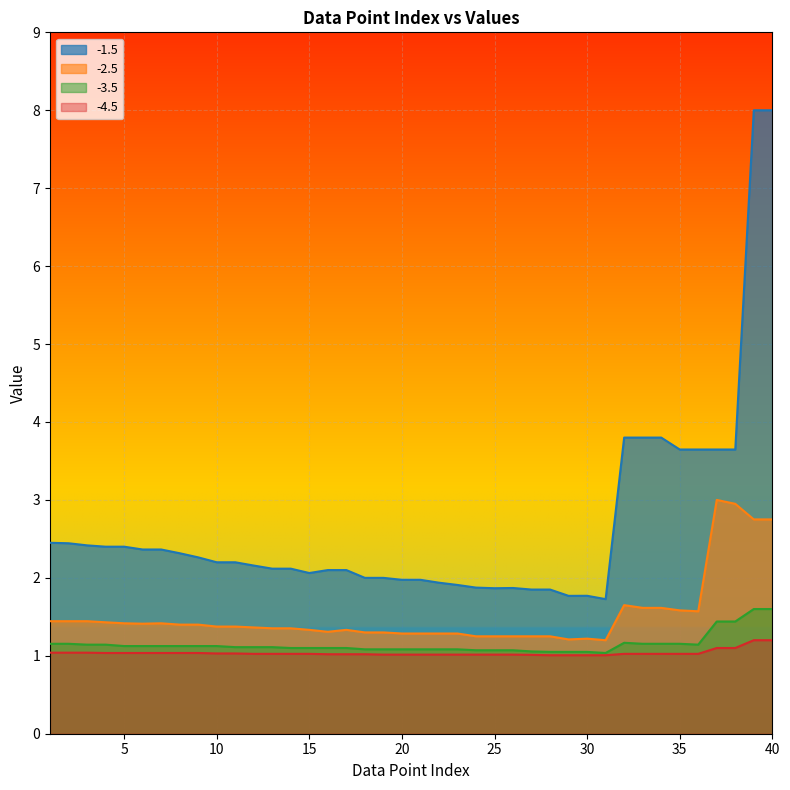

Where is -1.5 nearest to the value 4?

32